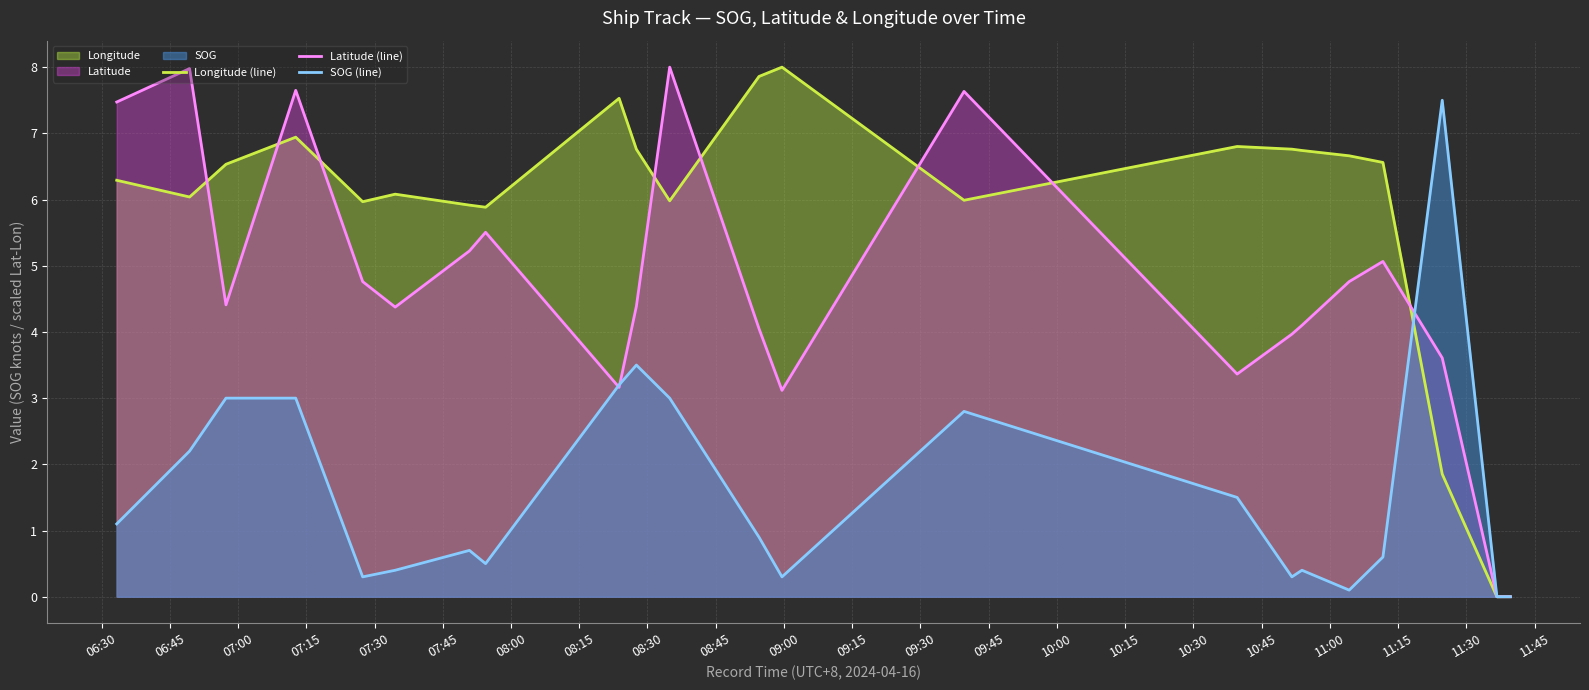

What is the greatest value displayed?

8.0